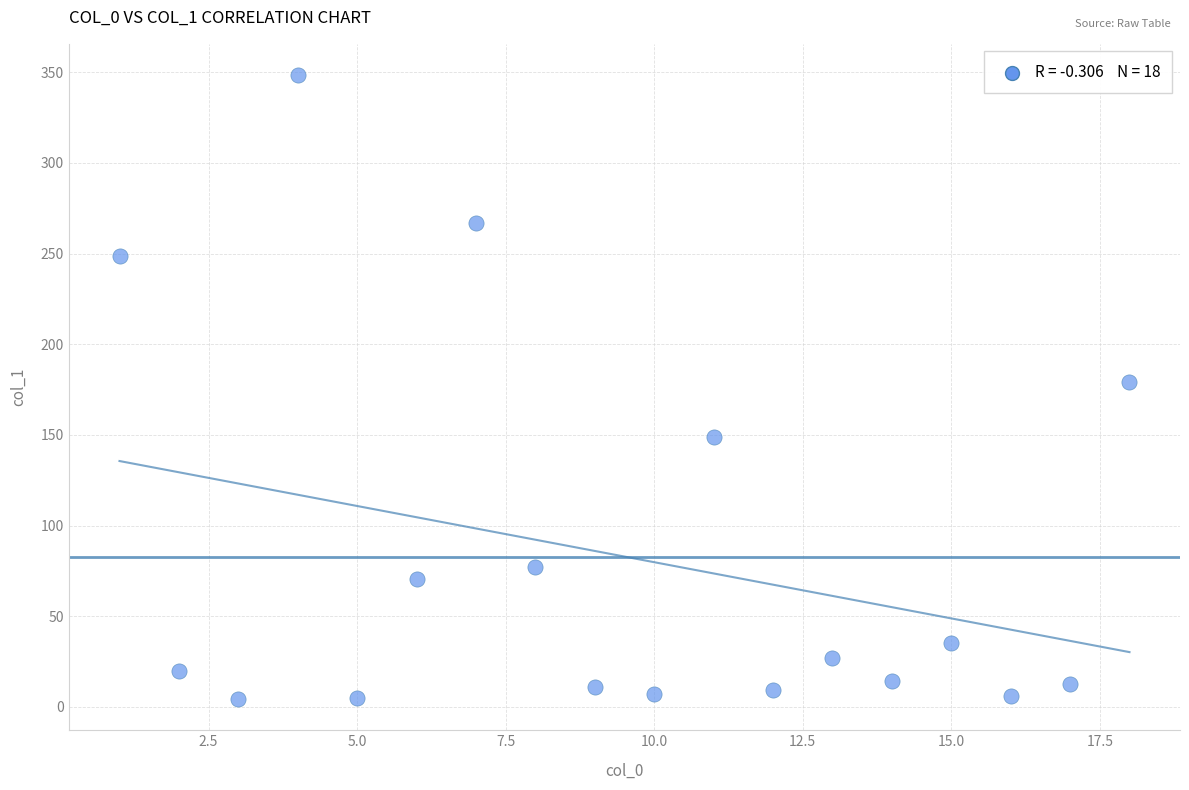

What is the range of Y values (max minus min)?

344.2